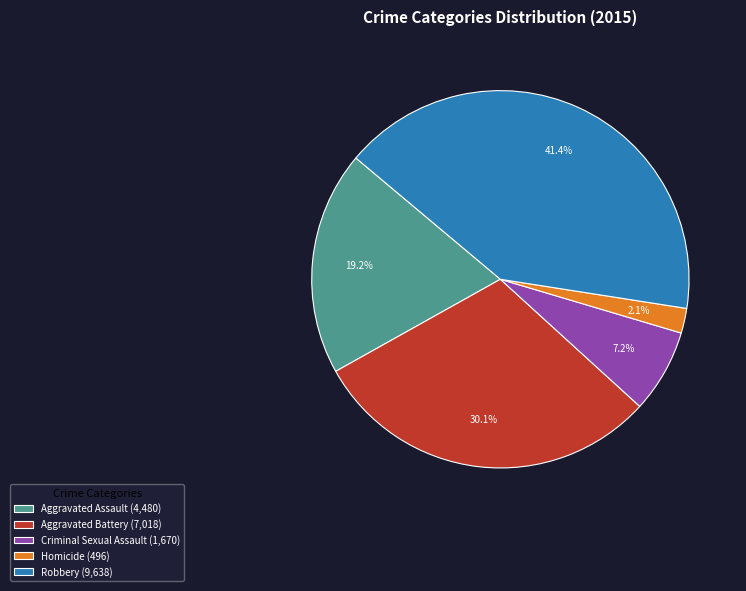

Is there a majority slice in this chart?

No